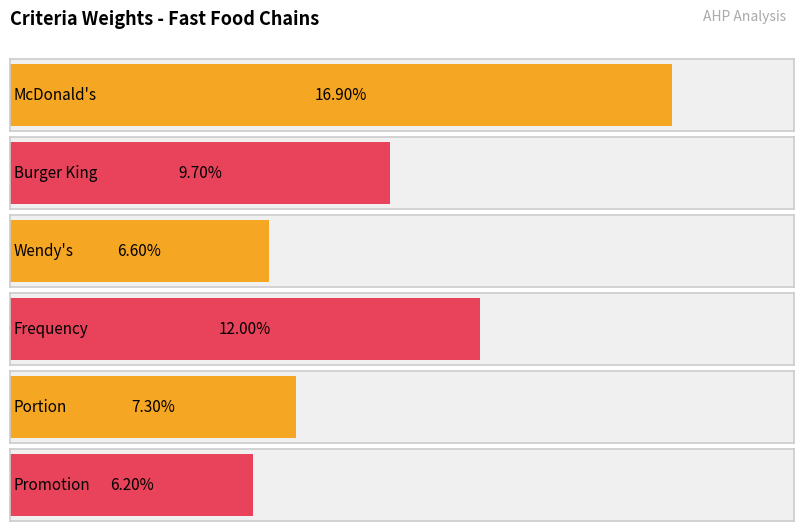

The Wendy's series shows 0.1 at Cleanliness. True or false?

False